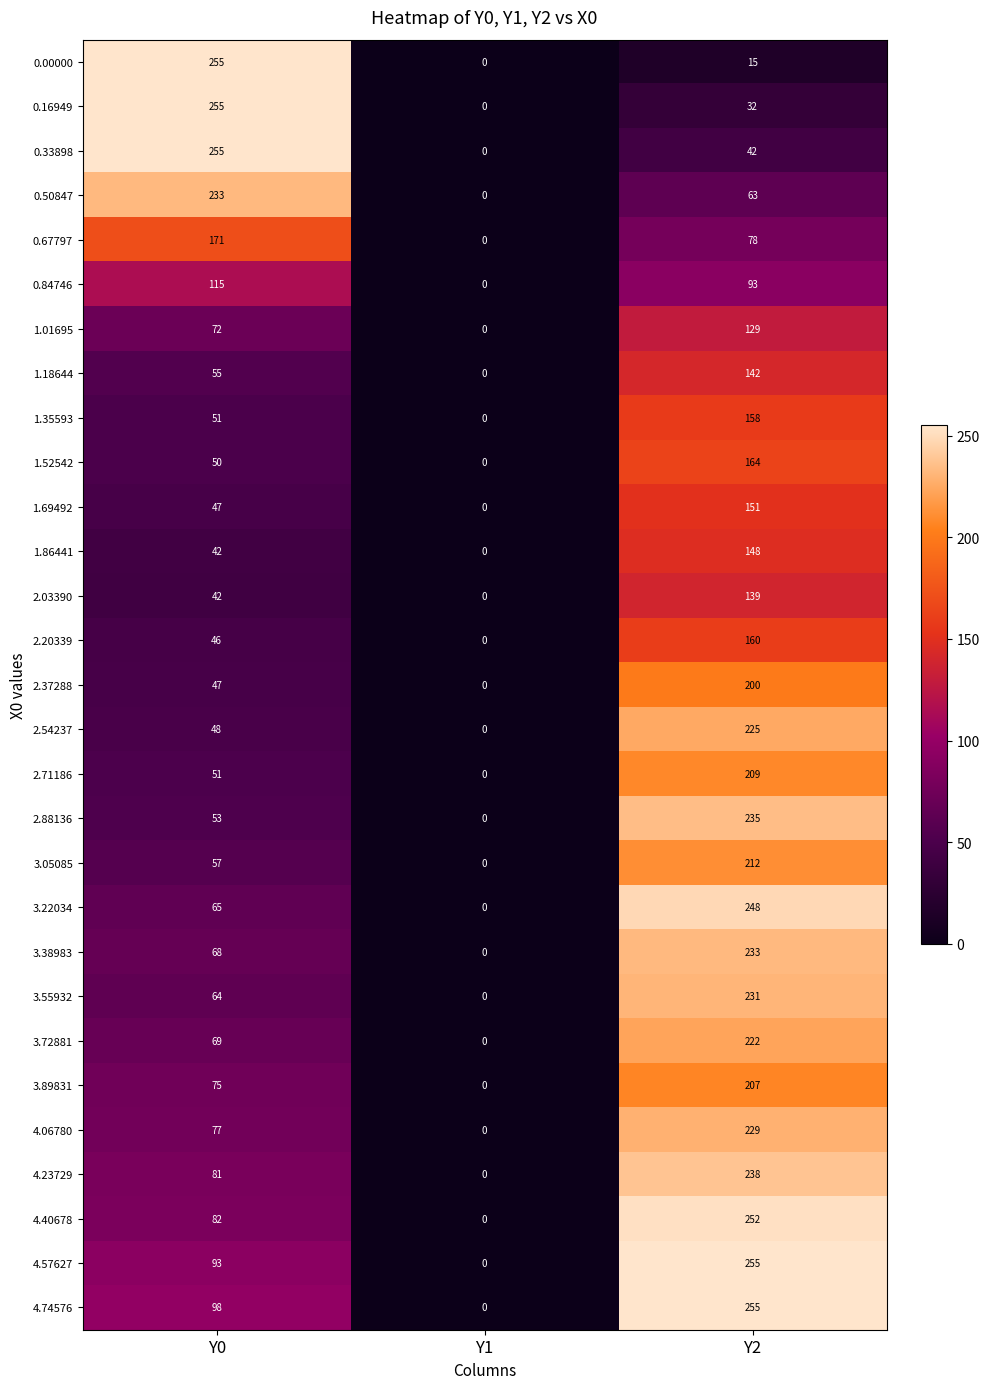

The value of 0.00000 at Y2 is 15. True or false?

True